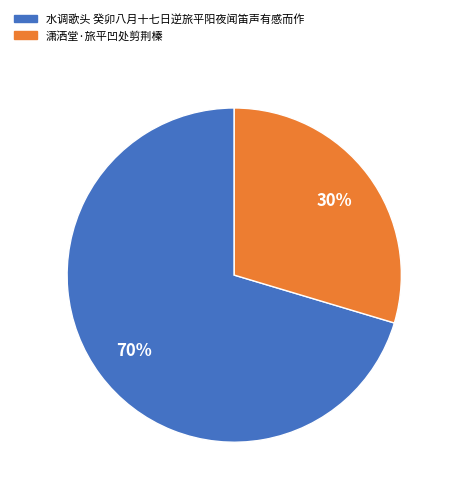

Is the sum of 水调歌头 癸卯八月十七日逆旅平阳夜闻笛声有感而作 and 潇洒堂·旅平凹处剪荆榛 greater than half?

Yes